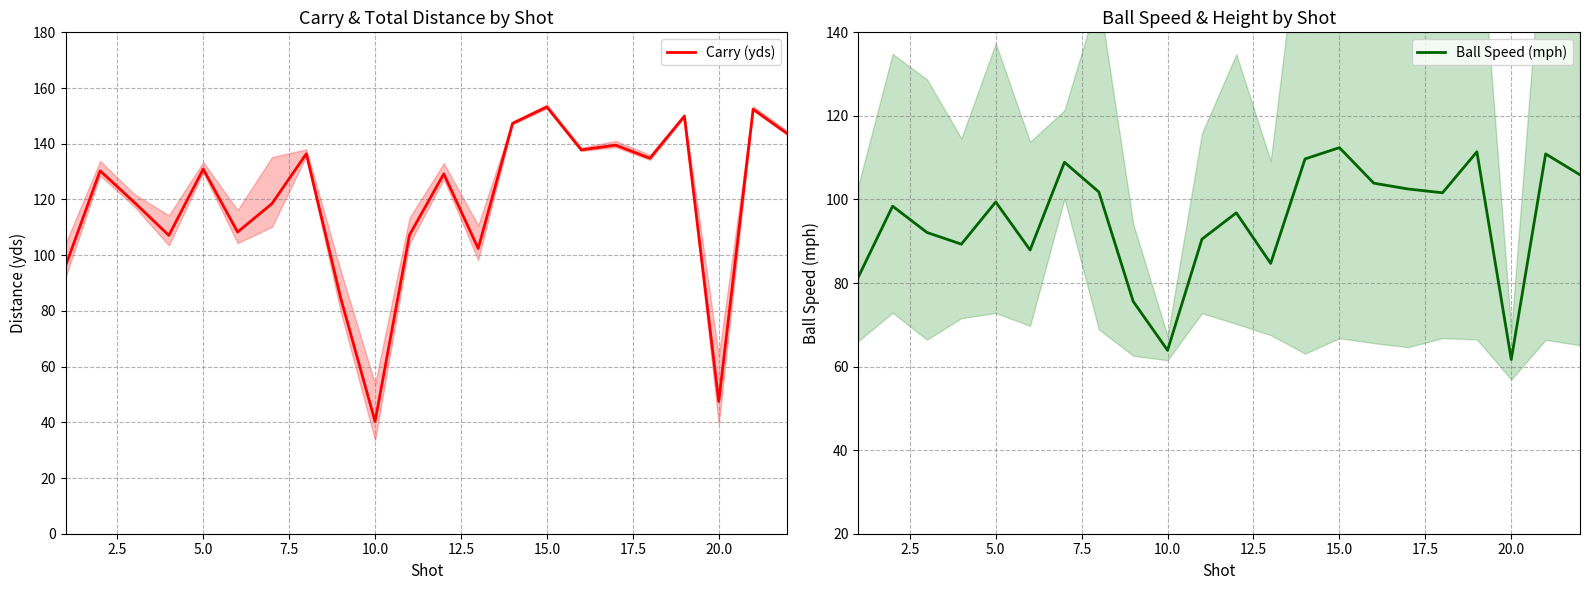

What is the sum of all Carry (yds) values?

2616.4